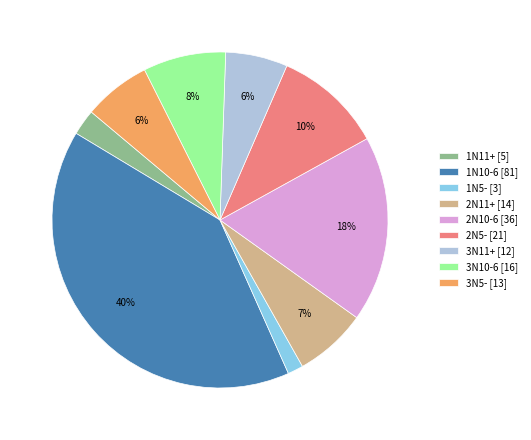

Which slice is the smallest?

1N5-